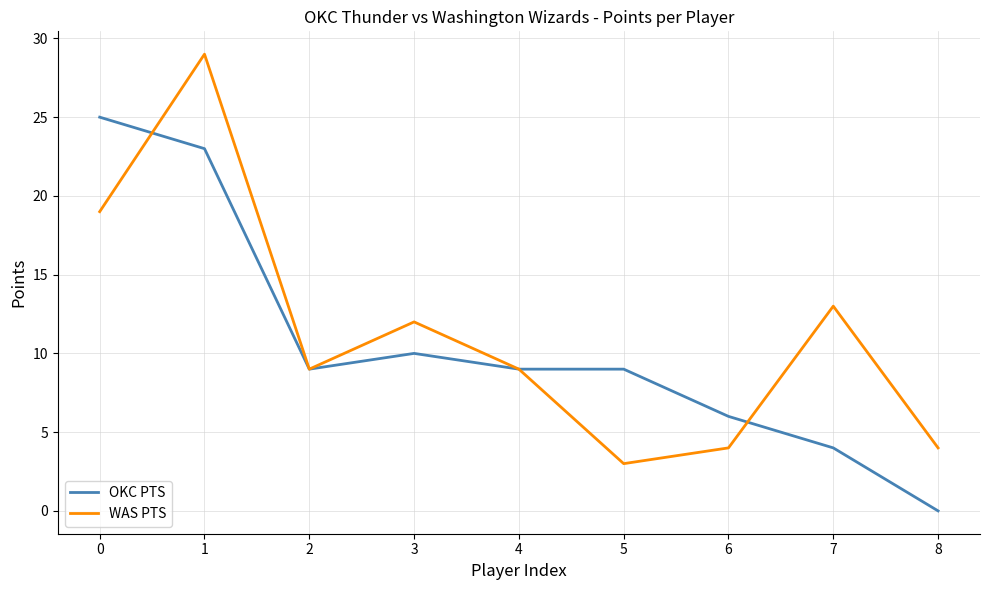

What is the average value of the OKC PTS series?

11